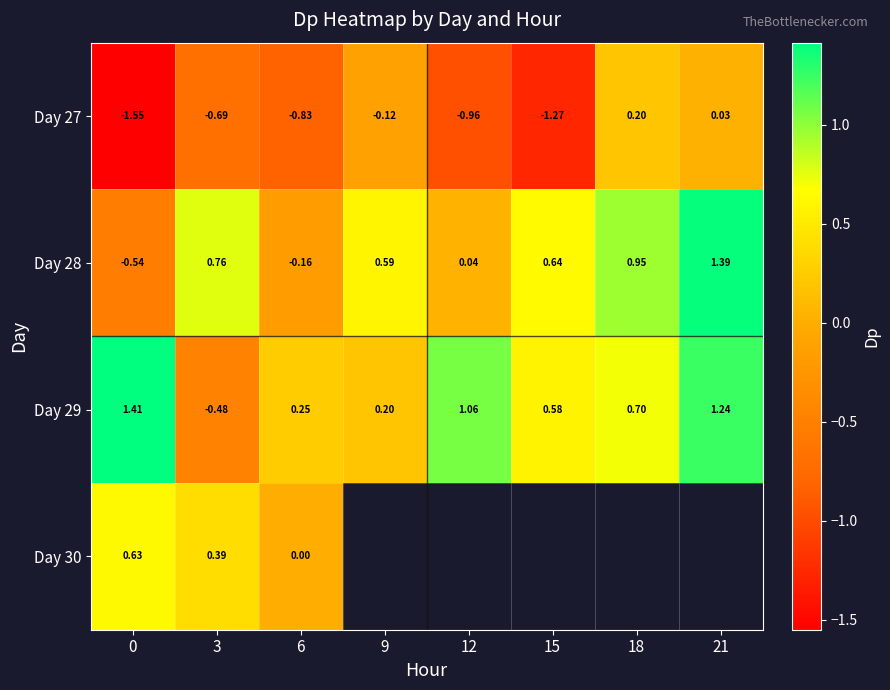

What is the difference between the Day 29 values at 9 and 18?

0.5